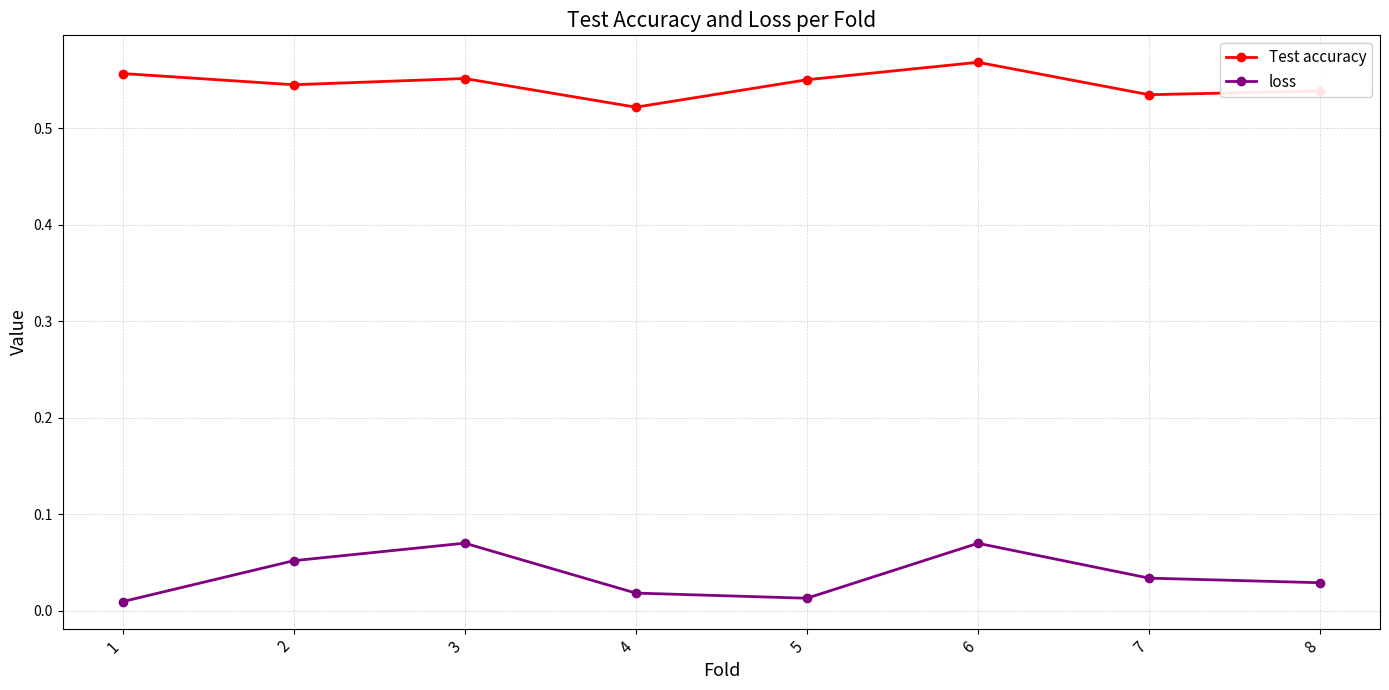

Which series changed the most between 2 and 4?

loss